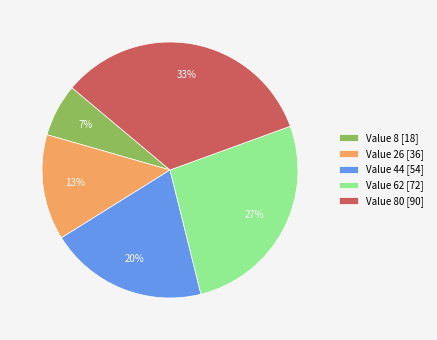

To the nearest percent, what is the average slice percentage?

20%